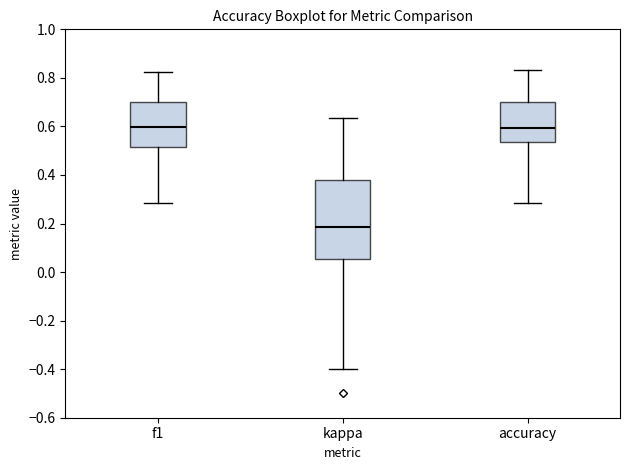

Reading left to right, transcribe this box plot: for each box, give where its median line is, the range the box spans, and where its two whiskers end, as read against the y-axis. The values are not printed on the chart, so give them approximately, as read against the axis.

f1: median 0.60, box 0.52 to 0.70, whiskers 0.28 to 0.82
kappa: median 0.18, box 0.06 to 0.38, whiskers -0.40 to 0.64
accuracy: median 0.60, box 0.54 to 0.70, whiskers 0.28 to 0.84